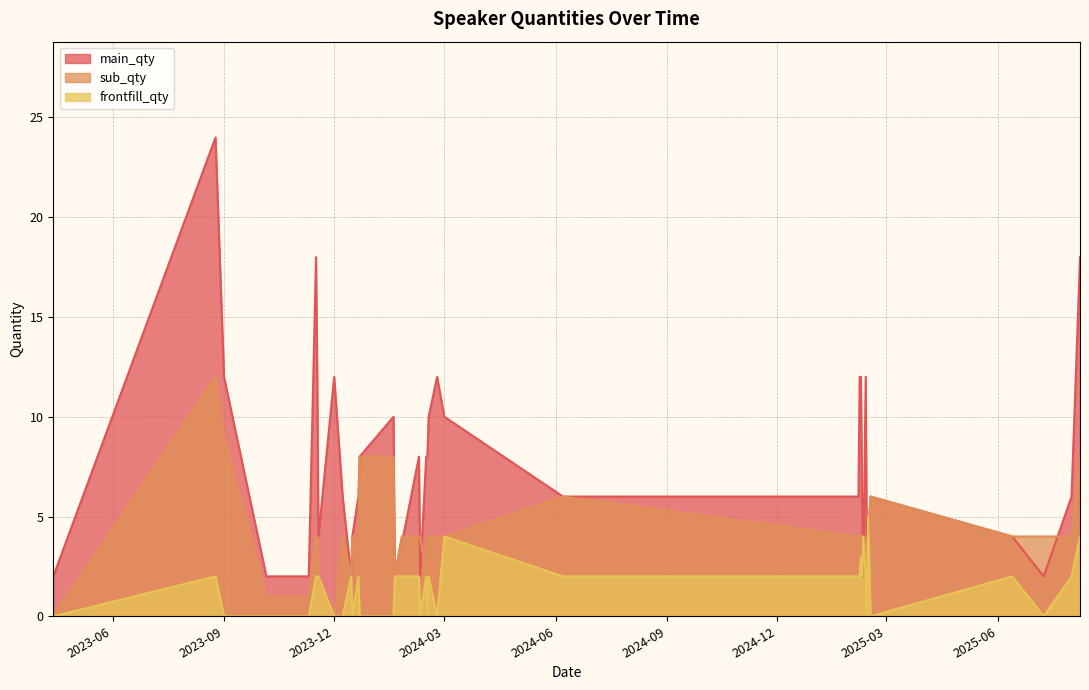

What is the approximate value of main_qty at 4?

18